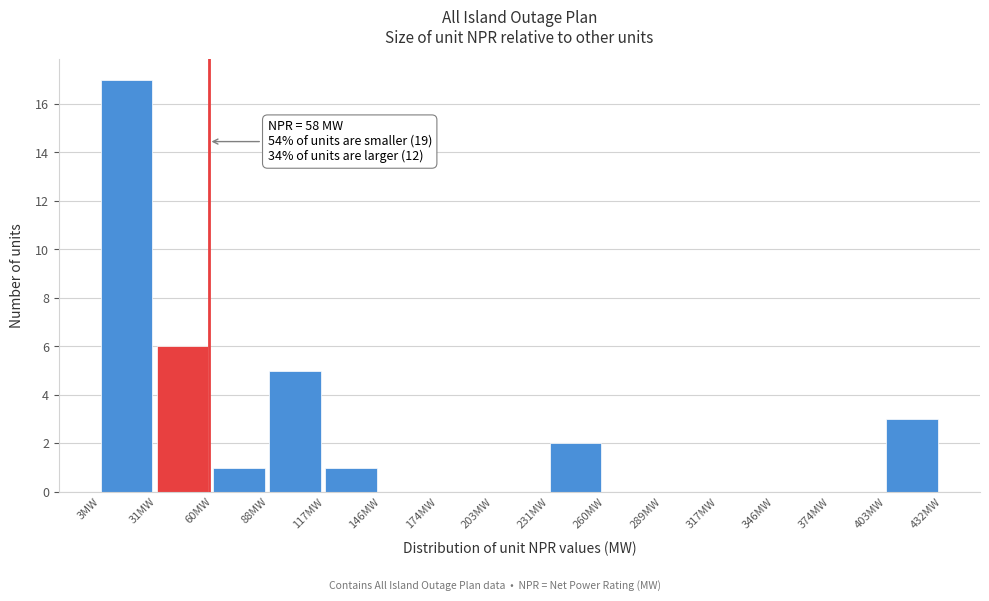

Which range on the x-axis has the tallest bar?

5 to 30